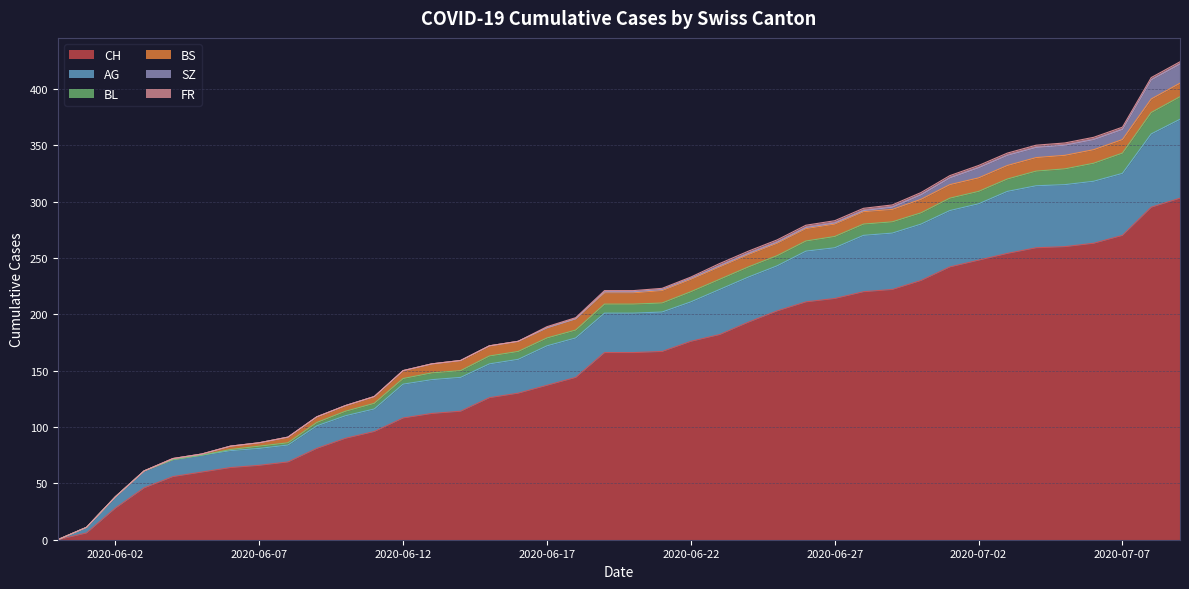

What is the label of the 4th point from the left?

2020-06-03